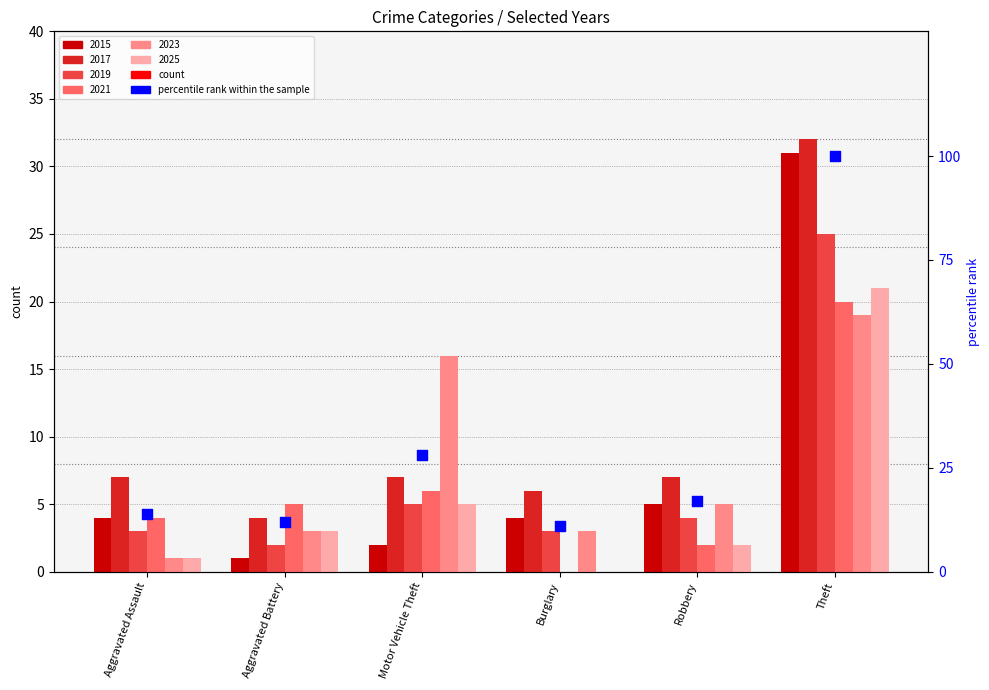

What is the ratio of the value at Aggravated Assault to the value at Robbery?

0.8